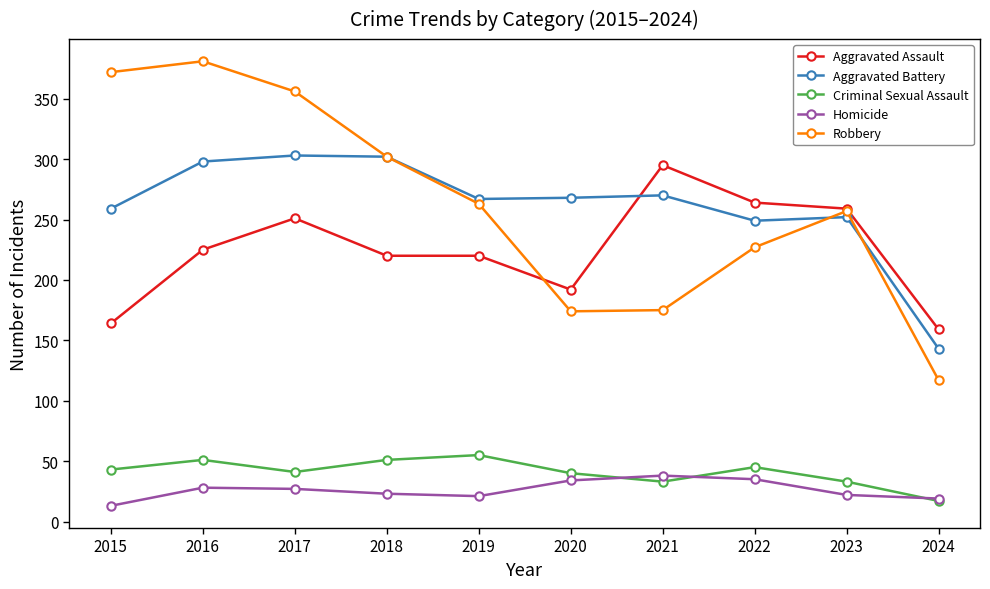

Which category has the highest value in the Criminal Sexual Assault series?

2019